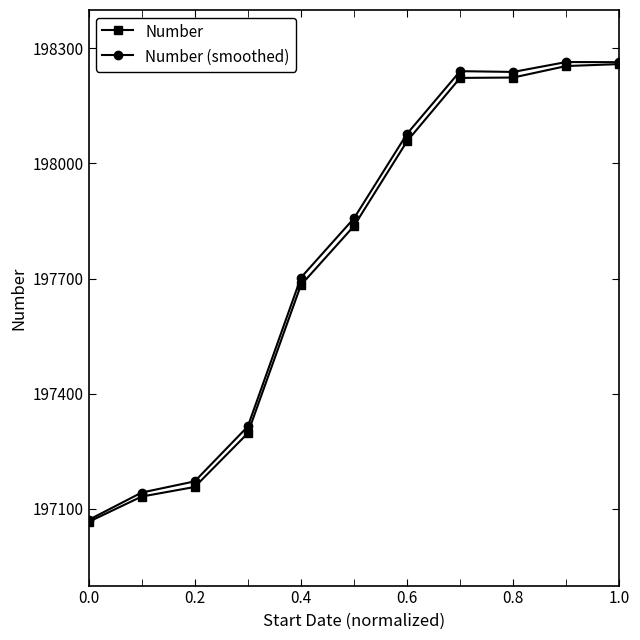

At how many categories does at least one series exceed 197104?

10